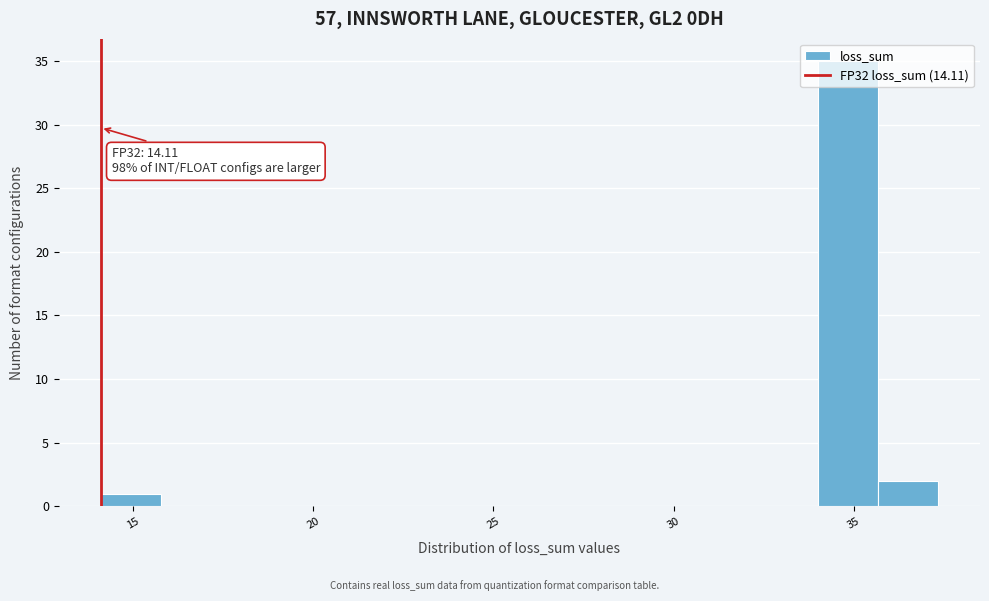

Read against the x-axis, roughly where is the centre of the tallest bar?

35.0